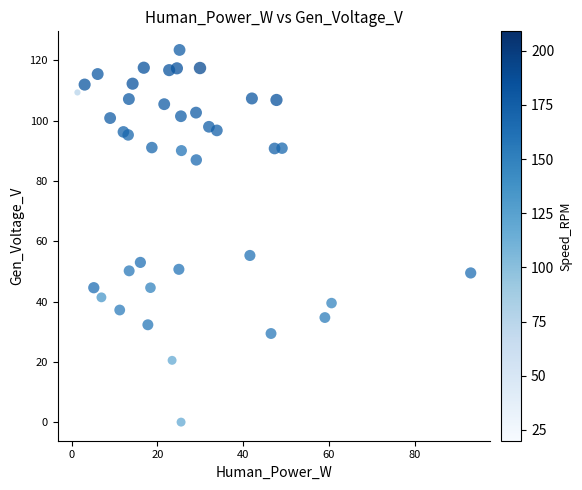

What is the range of X values (max minus min)?

91.7